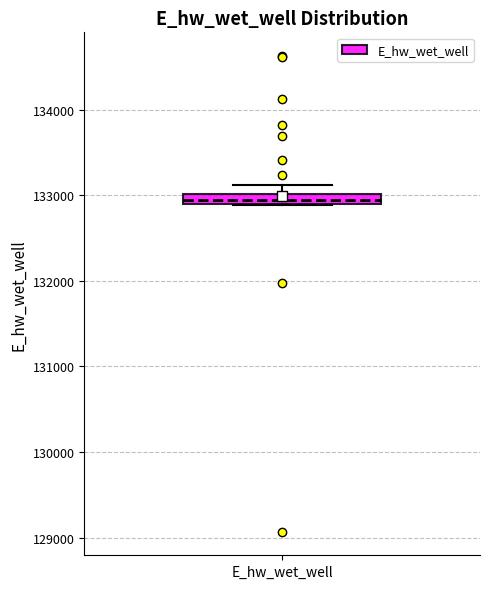

Where is the upper edge of the box for E_hw_wet_well on the y-axis? The values are not printed on the chart, so give them approximately, as read against the axis.

133000